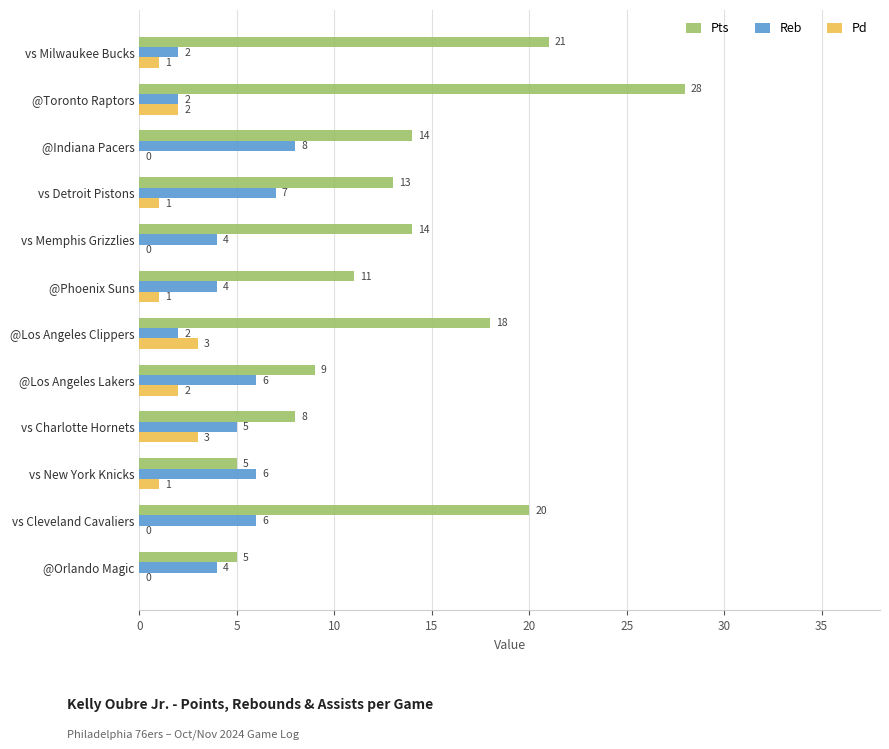

How many series are shown in this chart?

3